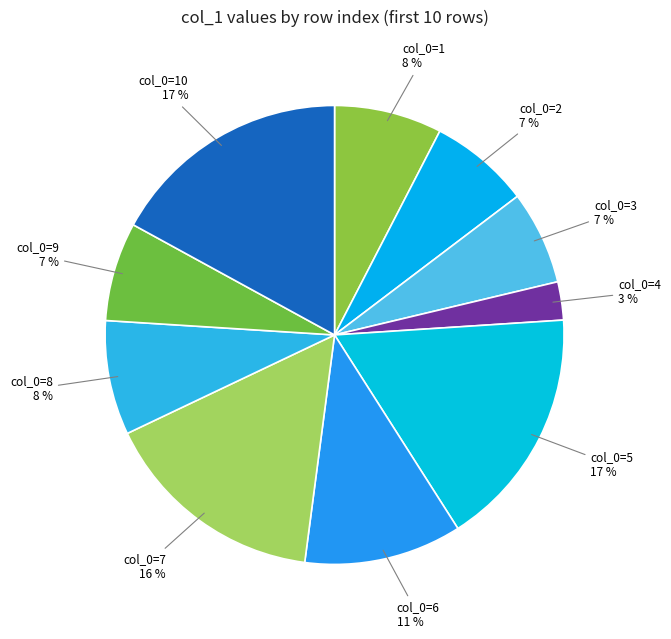

To the nearest percent, what portion does col_0=8 represent?

8%